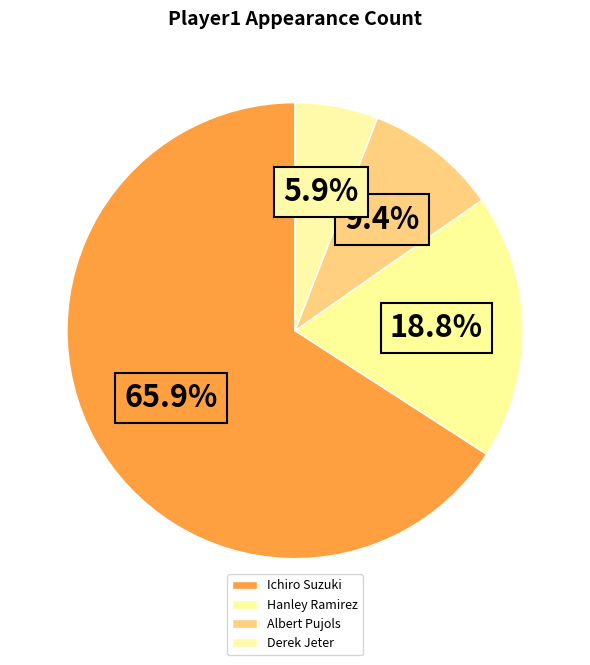

How many segments does this pie chart have?

4